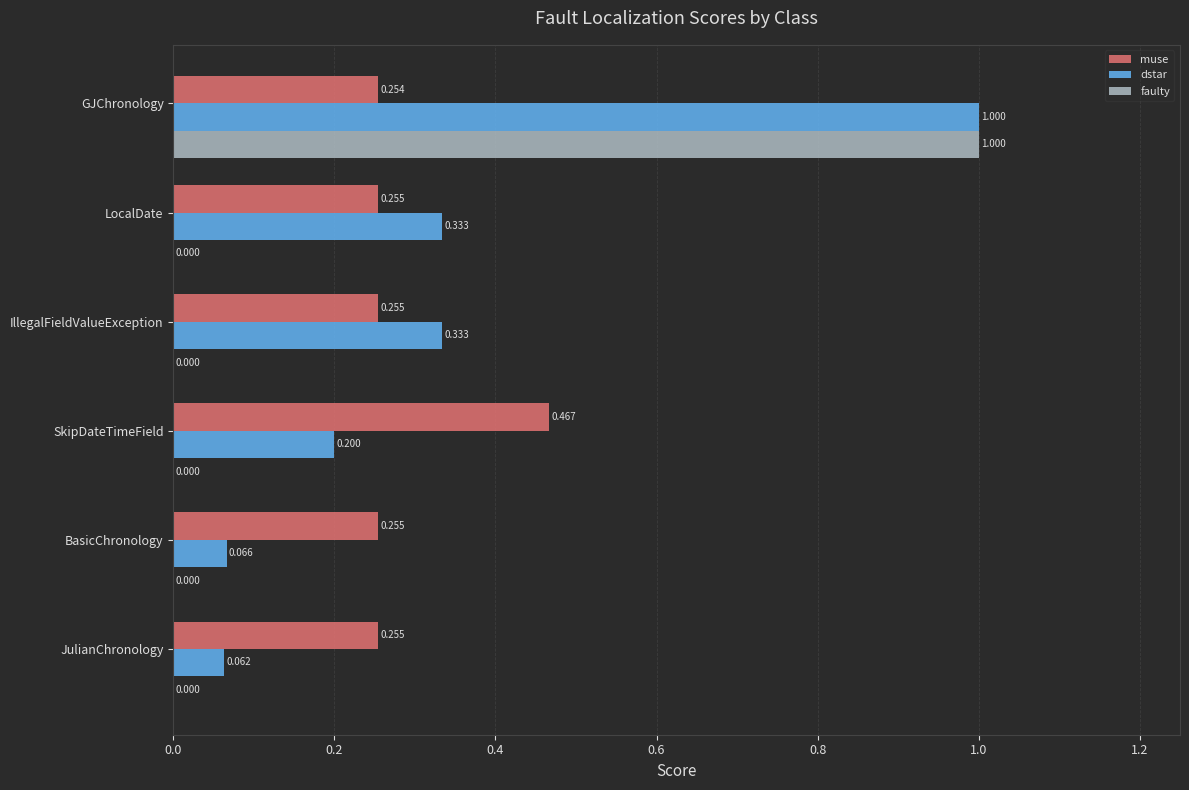

Which series has the largest total across all categories?

dstar